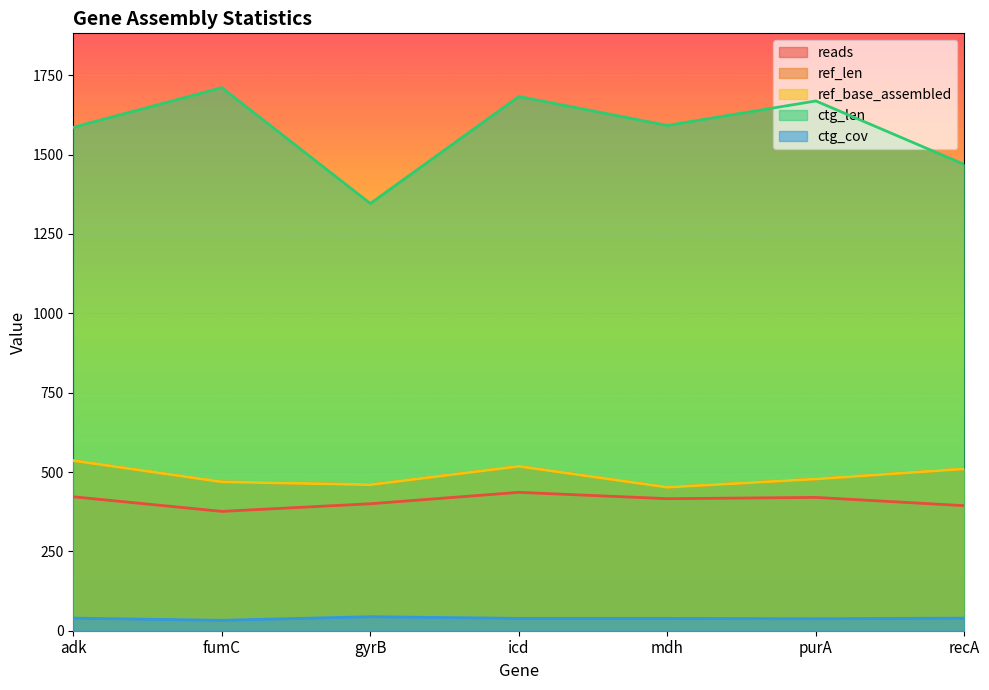

At which category is the sum across all series the highest?

icd